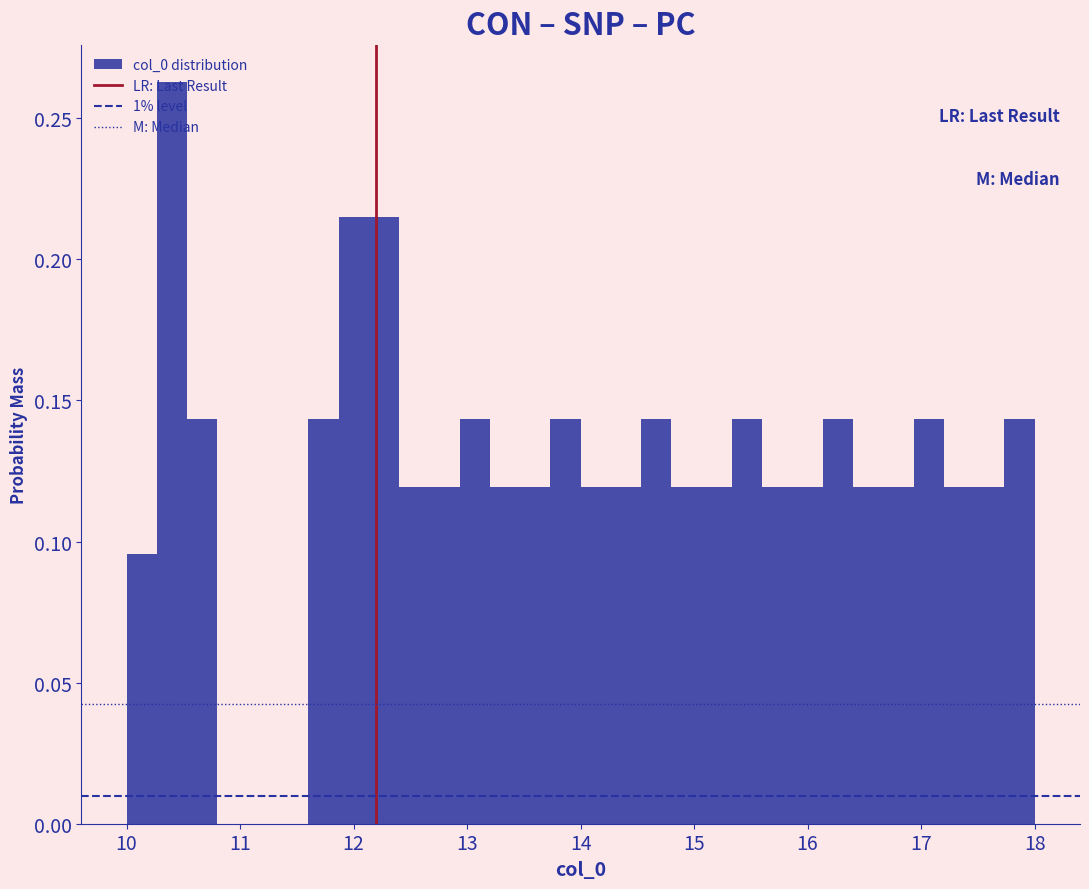

Around what value on the x-axis is the tallest bar? Give the approximate position of its centre, as read against the axis.

10.4